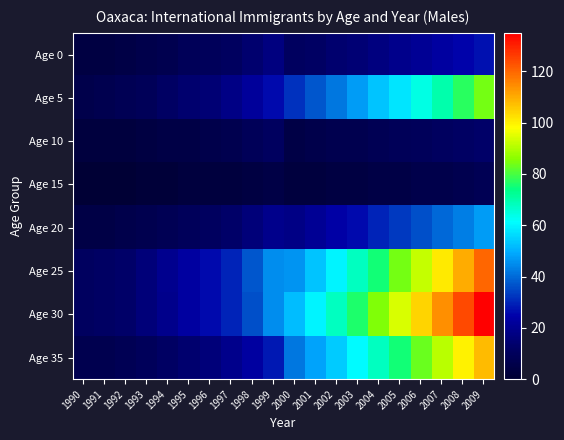

Reading left to right, list all the values displayed in this chart.

Age 0: 1990=4	1991=4	1992=5	1993=6	1994=7	1995=9	1996=10	1997=11	1998=14	1999=17	2000=11	2001=12	2002=14	2003=15	2004=17	2005=19	2006=21	2007=23	2008=25	2009=27
Age 5: 1990=6	1991=7	1992=8	1993=9	1994=12	1995=14	1996=15	1997=18	1998=22	1999=26	2000=32	2001=37	2002=42	2003=47	2004=53	2005=58	2006=64	2007=70	2008=77	2009=84
Age 10: 1990=3	1991=3	1992=3	1993=4	1994=5	1995=5	1996=6	1997=7	1998=9	1999=11	2000=5	2001=6	2002=7	2003=7	2004=8	2005=9	2006=10	2007=11	2008=12	2009=13
Age 15: 1990=1	1991=1	1992=1	1993=2	1994=2	1995=3	1996=3	1997=3	1998=4	1999=5	2000=3	2001=3	2002=4	2003=4	2004=5	2005=5	2006=6	2007=6	2008=7	2009=8
Age 20: 1990=5	1991=5	1992=6	1993=7	1994=8	1995=10	1996=11	1997=13	1998=16	1999=19	2000=18	2001=21	2002=24	2003=26	2004=30	2005=33	2006=36	2007=40	2008=43	2009=47
Age 25: 1990=11	1991=12	1992=13	1993=16	1994=20	1995=23	1996=26	1997=30	1998=37	1999=45	2000=46	2001=53	2002=60	2003=68	2004=75	2005=84	2006=92	2007=101	2008=110	2009=120
Age 30: 1990=11	1991=12	1992=13	1993=16	1994=19	1995=23	1996=26	1997=30	1998=36	1999=45	2000=52	2001=60	2002=68	2003=76	2004=85	2005=94	2006=104	2007=114	2008=124	2009=135
Age 35: 1990=7	1991=7	1992=8	1993=10	1994=12	1995=14	1996=16	1997=19	1998=23	1999=28	2000=42	2001=48	2002=54	2003=61	2004=68	2005=75	2006=83	2007=91	2008=100	2009=108